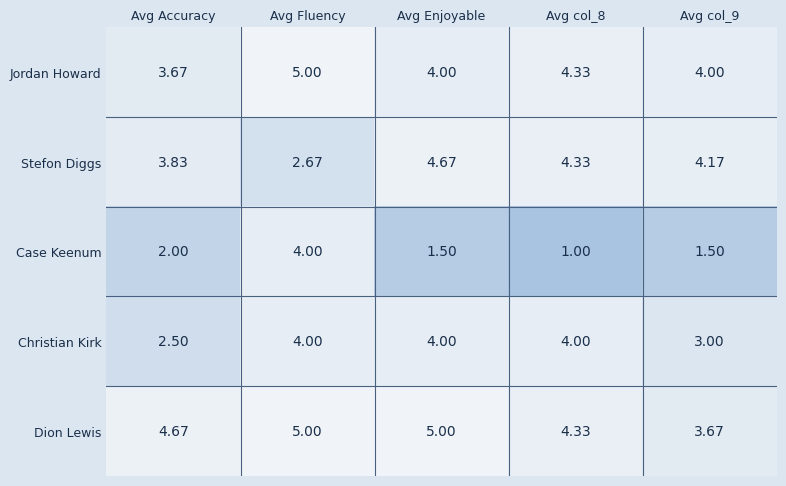

Which series has the widest spread of values?

Case Keenum